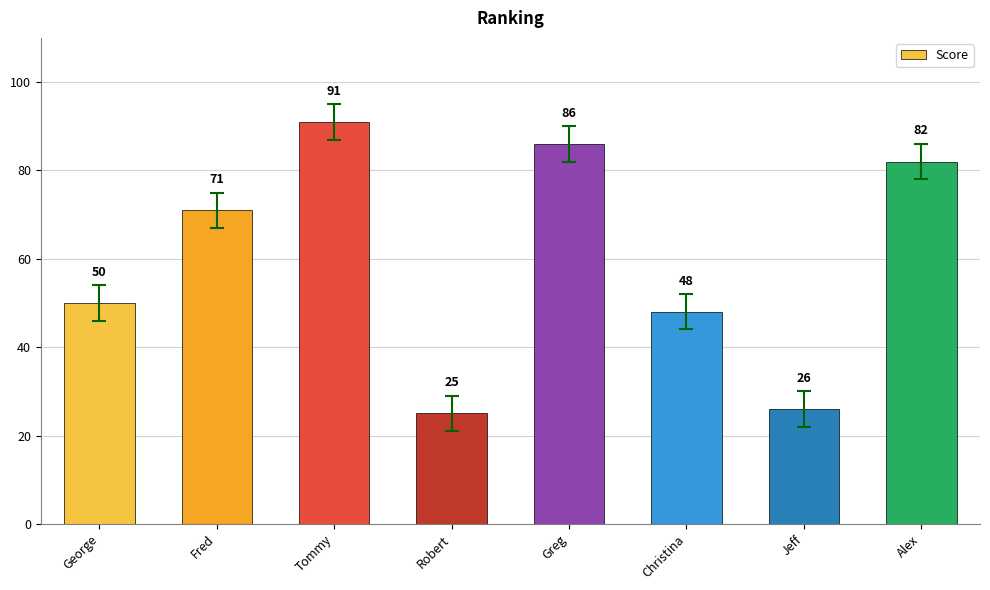

Between George and Robert, which is larger?

George